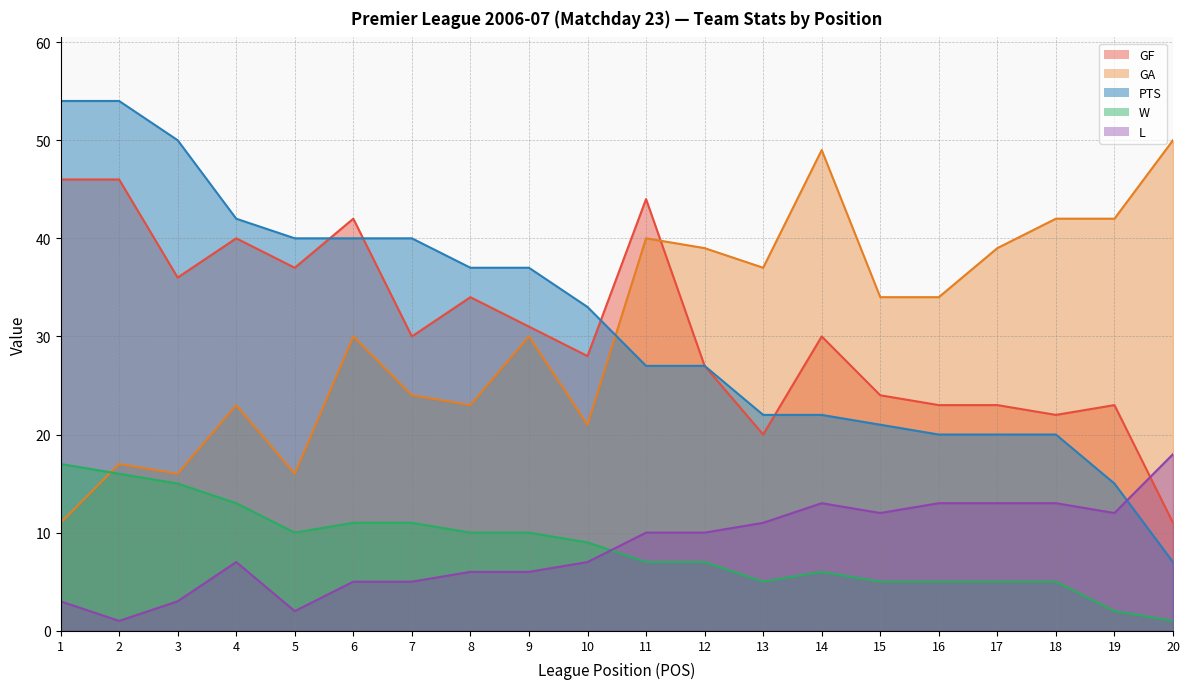

What is the difference between the maximum and minimum values in the GF series?

35